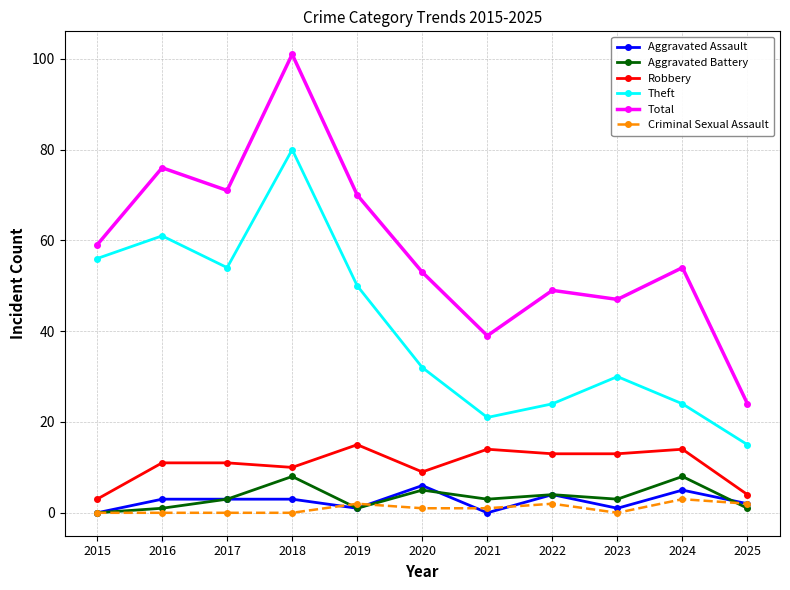

Which category has the highest value across all series?

2018